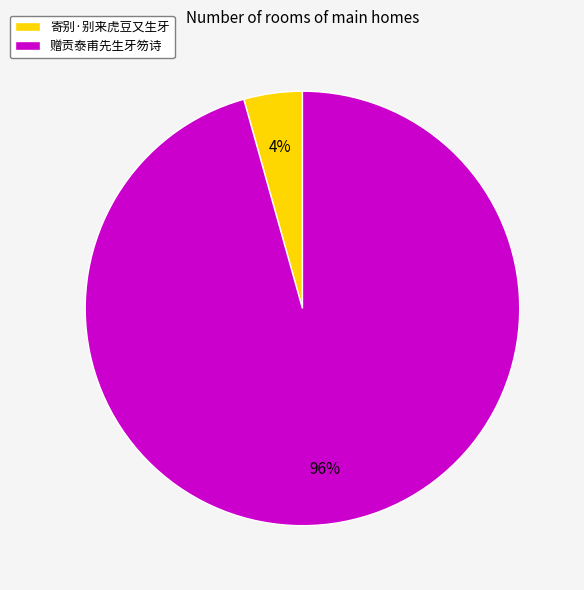

Is the sum of 赠贡泰甫先生牙笏诗 and 寄别·别来虎豆又生牙 greater than half?

Yes